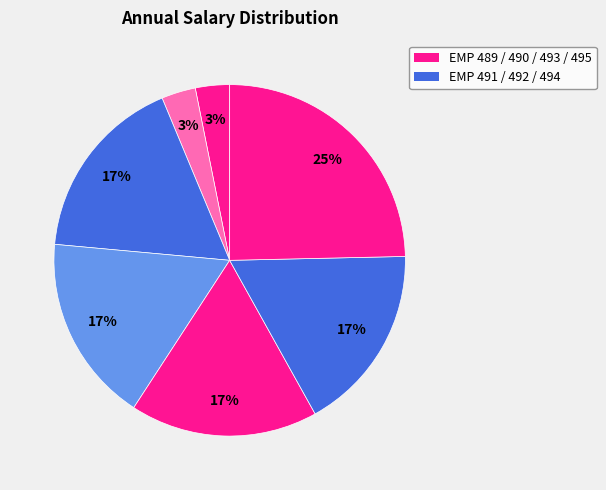

What is the smallest slice in the pie chart?

EMP 489